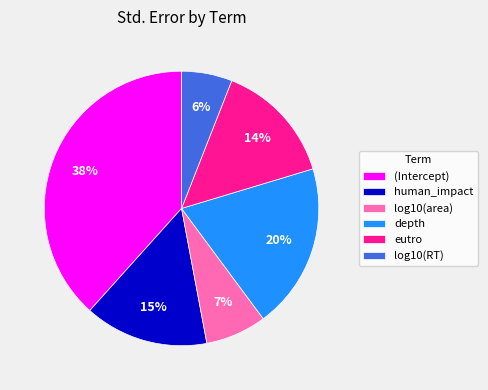

To the nearest percent, what percentage of the pie is eutro?

14%